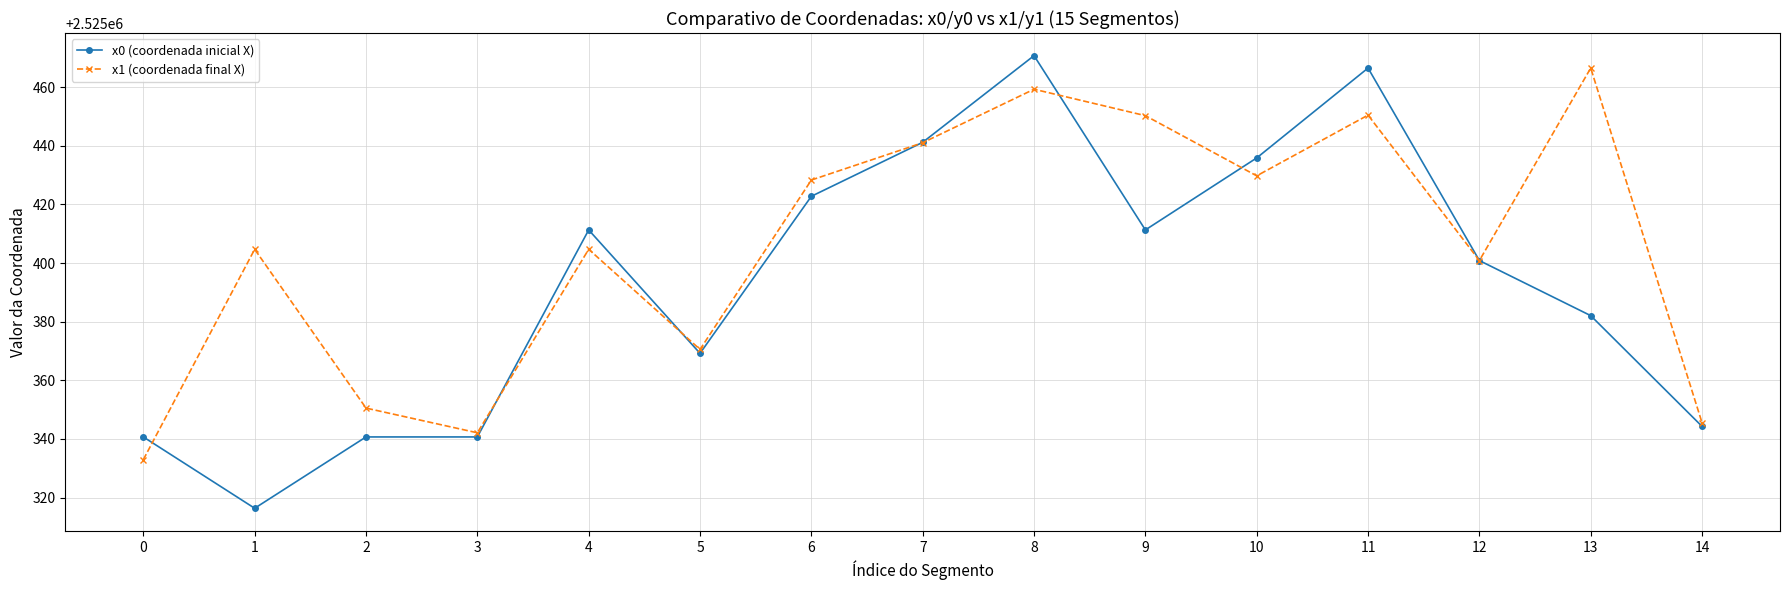

At which category does the chart reach its minimum across all series?

1